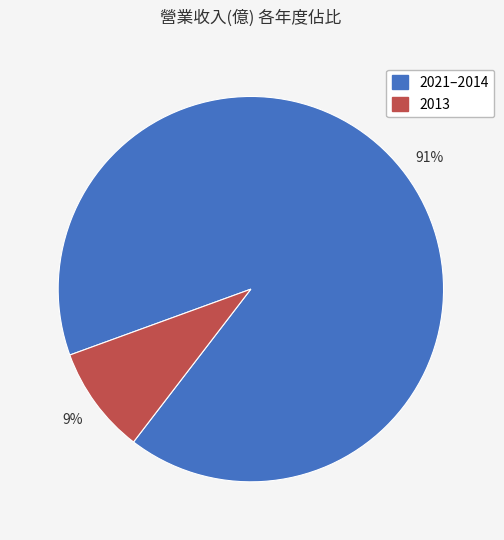

Is there any slice that represents more than half of the pie?

Yes